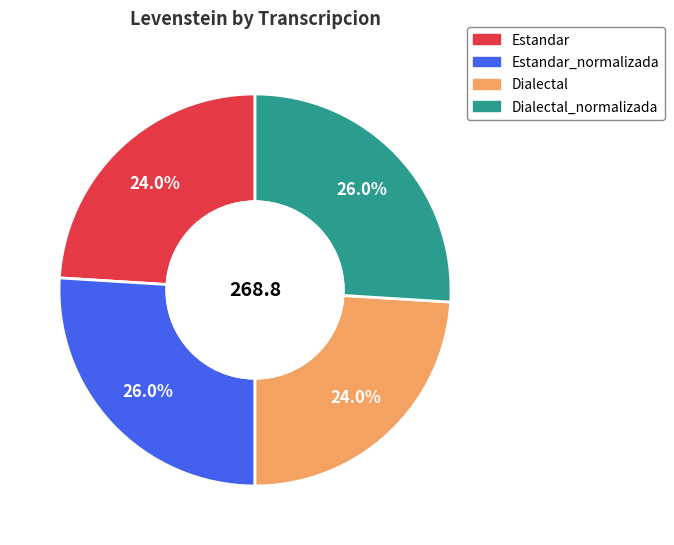

To the nearest percent, what is the combined percentage of Dialectal and Estandar?

48%